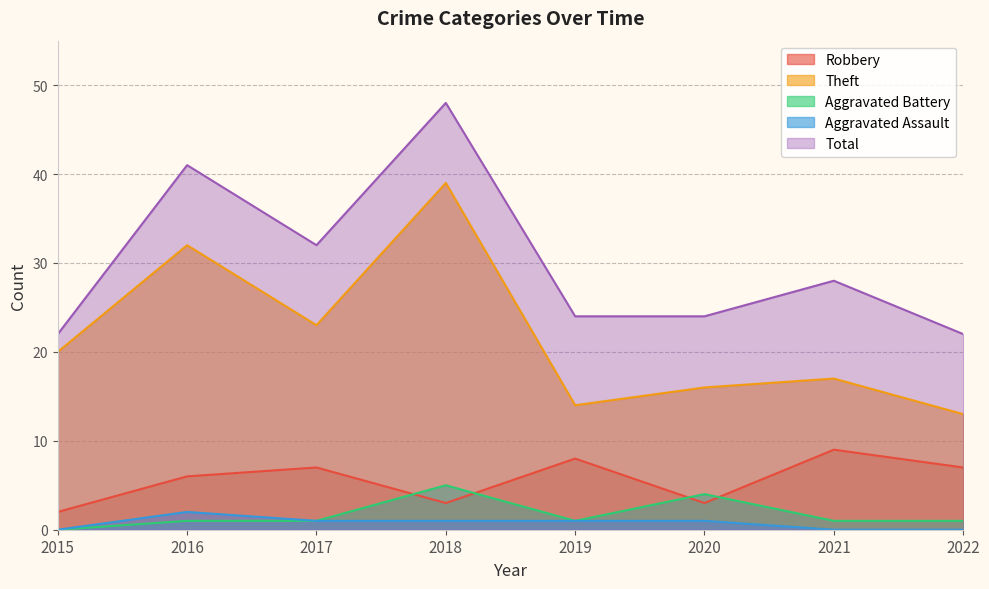

True or false: Robbery and Total intersect in this chart.

False